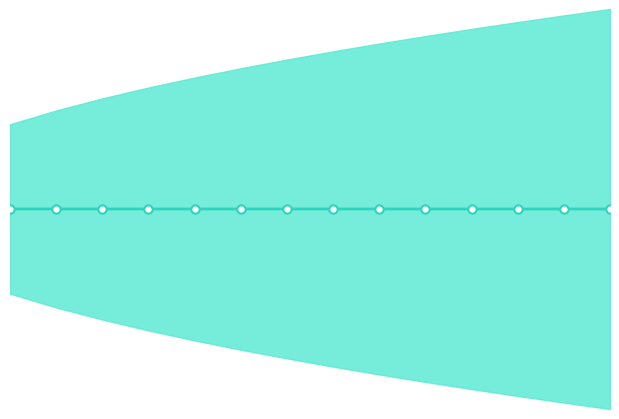

Where is the data nearest to the value 1?

13